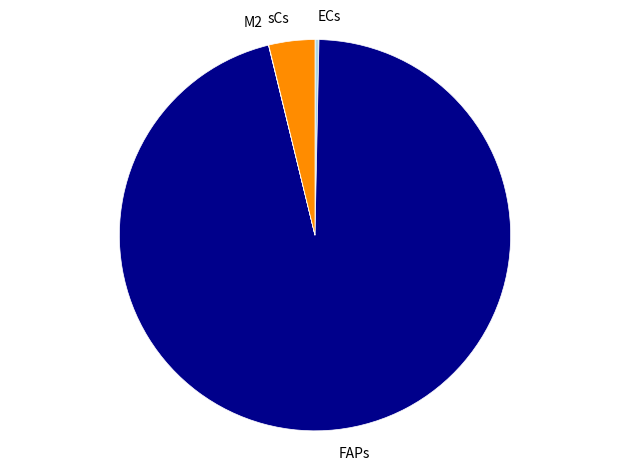

Does FAPs represent more than half of the total?

Yes